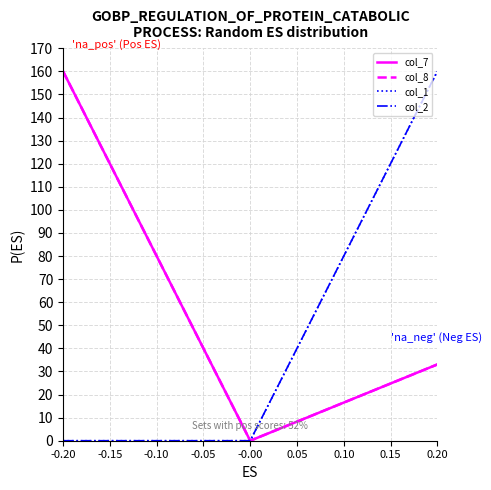

Is this an area chart (filled region under the line)?

No